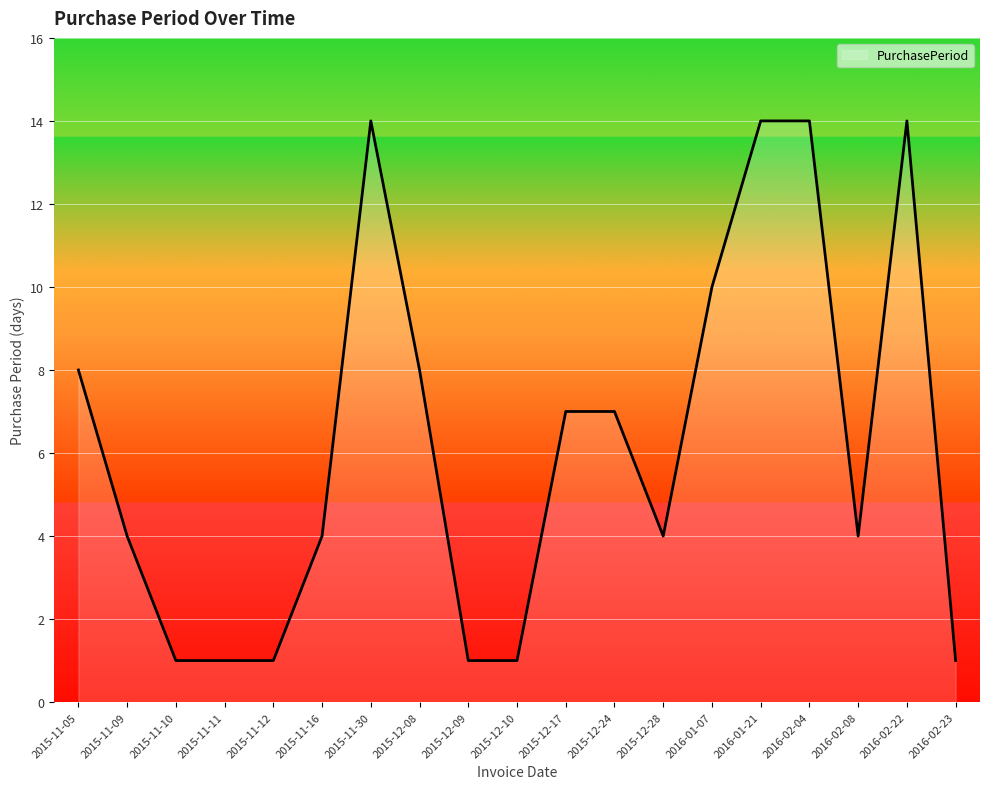

Reading left to right, what are all the values shown in this chart?

8	4	1	1	1	4	14	8	1	1	7	7	4	10	14	14	4	14	1